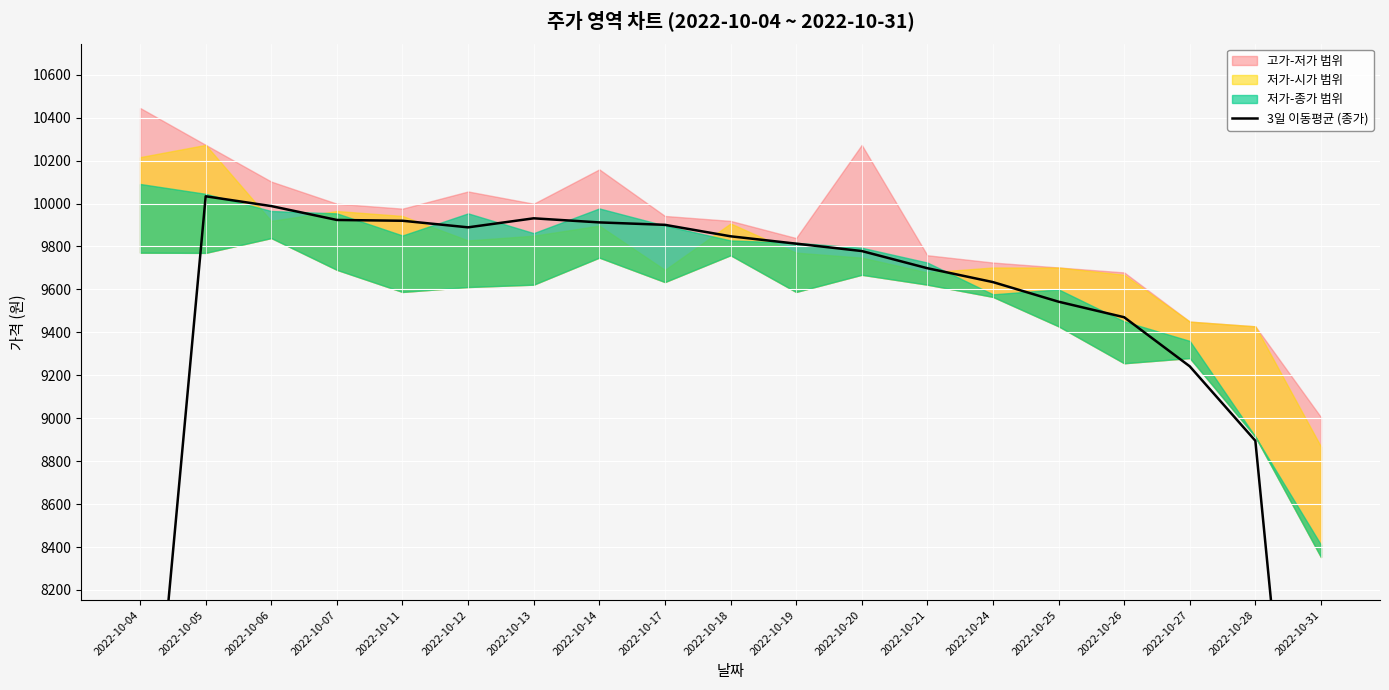

What is the ratio of the value at 2022-10-04 to the value at 2022-10-25?

0.7